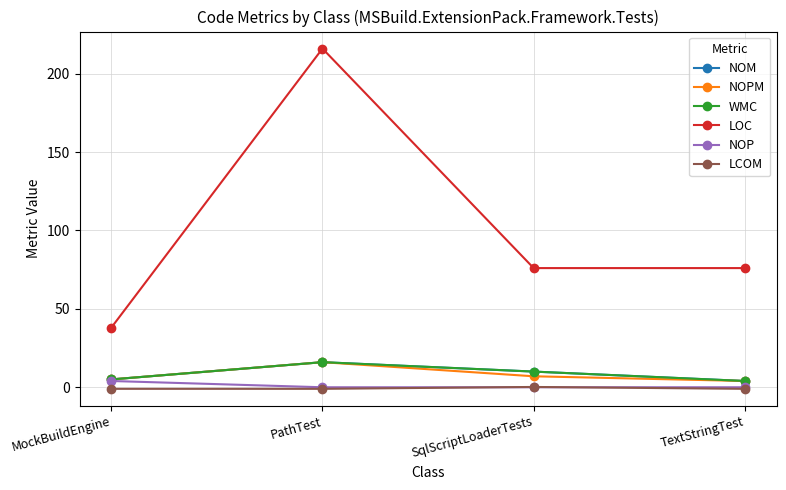

Does the chart display data point markers on the line(s)?

Yes